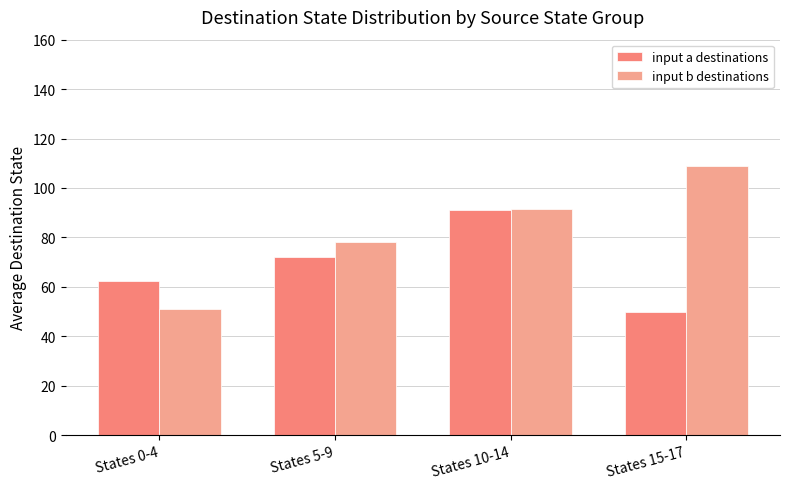

What is the difference between the highest and lowest values at States 0-4?

11.2